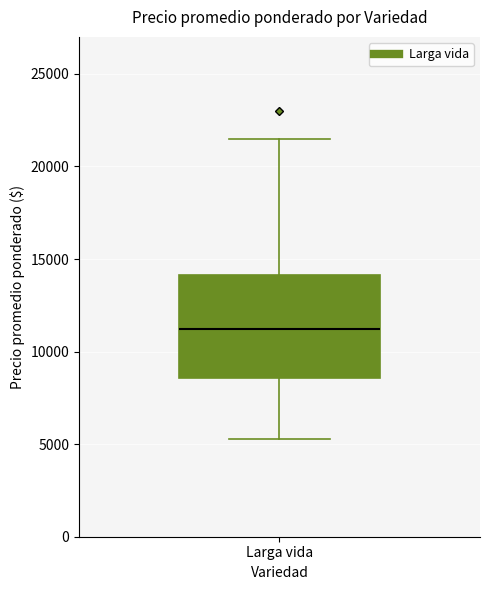

Read this box plot against the y-axis: the position of the median line, the range covered by the box, and the ends of both whiskers. The values are not printed on the chart, so give them approximately, as read against the axis.

median 11000, box 8500 to 14000, whiskers 5500 to 21500